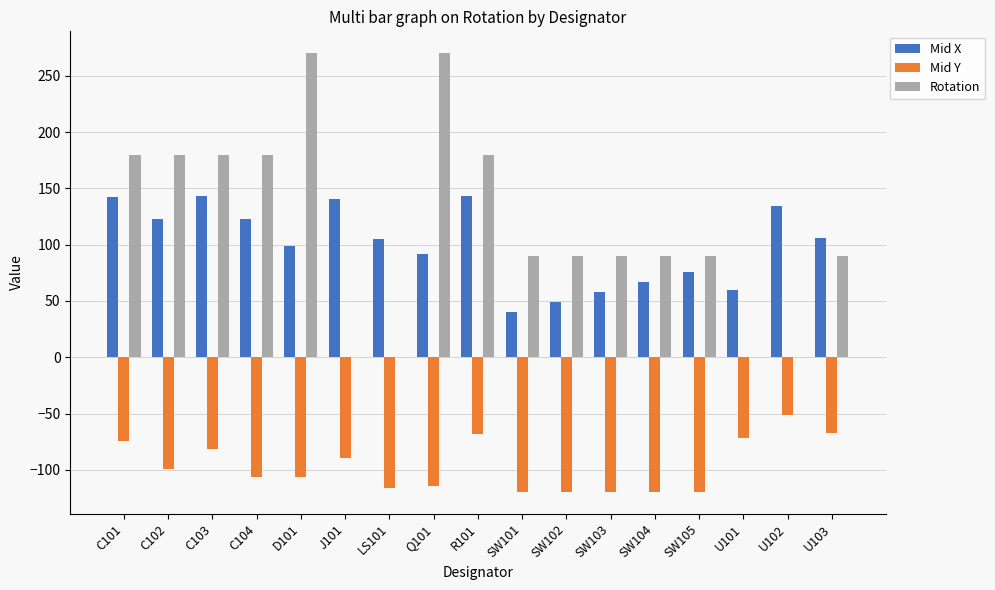

What are all the series names shown in the legend?

Mid X, Mid Y, Rotation